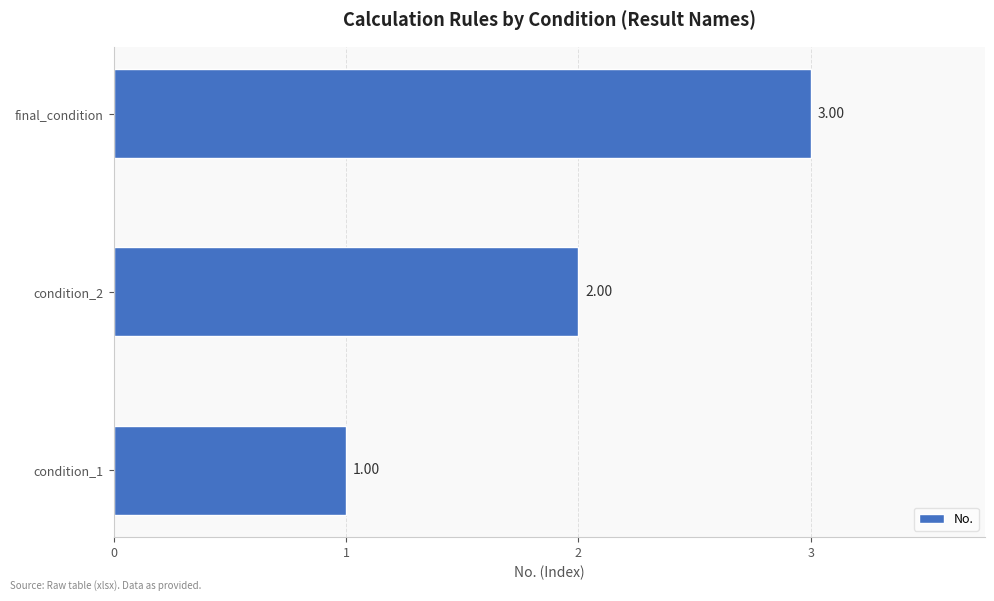

Count the values in the range 1 to 3.

3